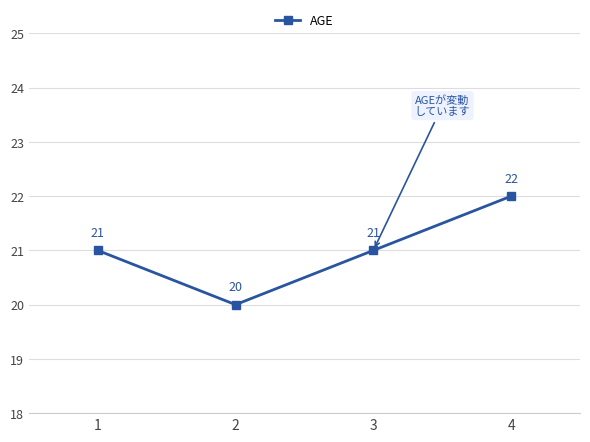

Which label corresponds to the smallest value in the chart?

2